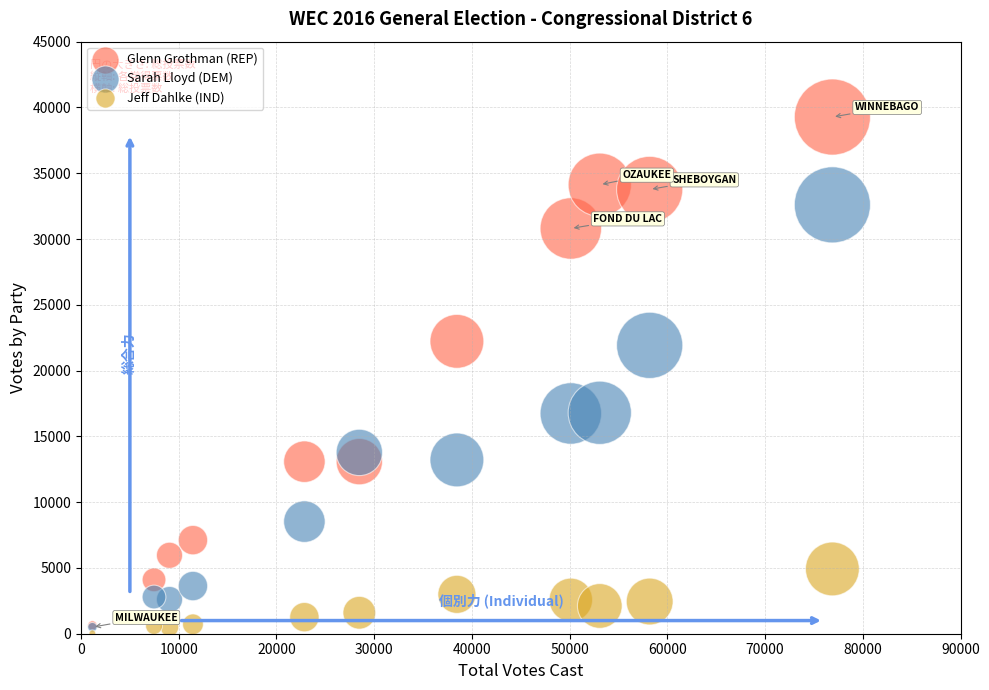

Which series has the widest spread of Y values?

Glenn Grothman (REP)